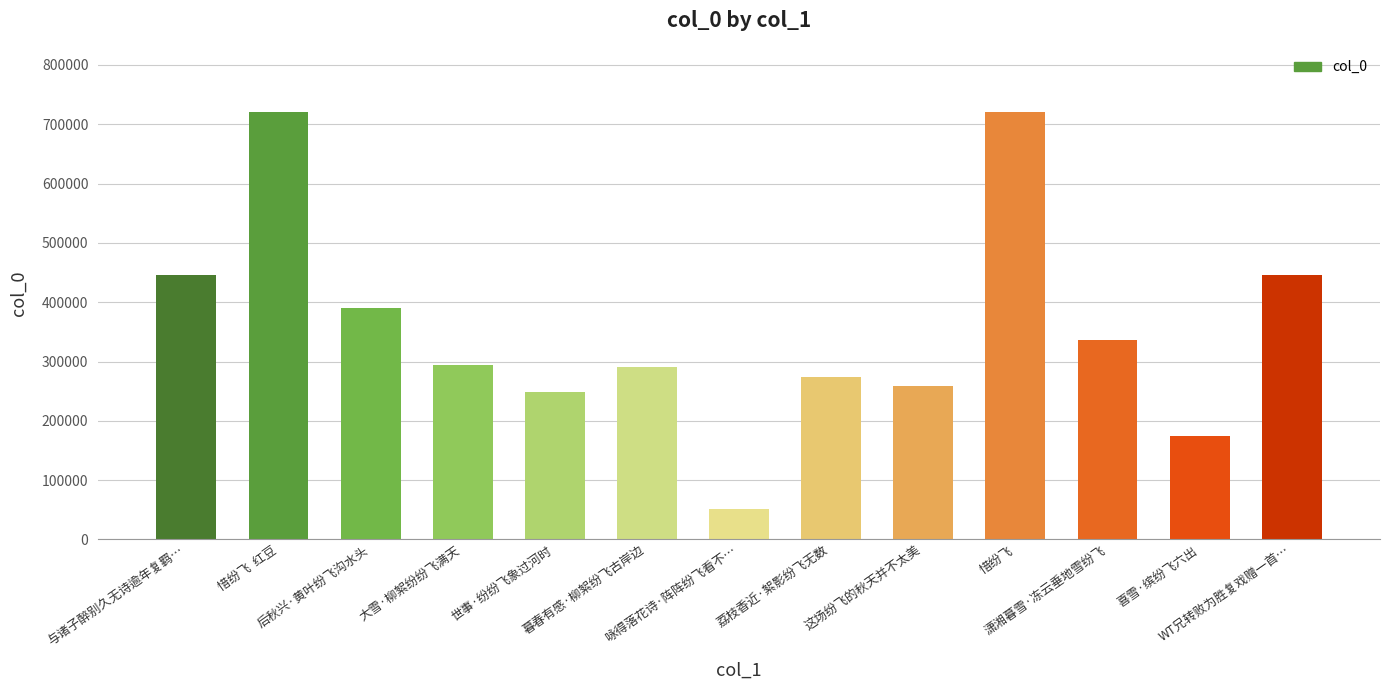

Are the bars horizontal?

No